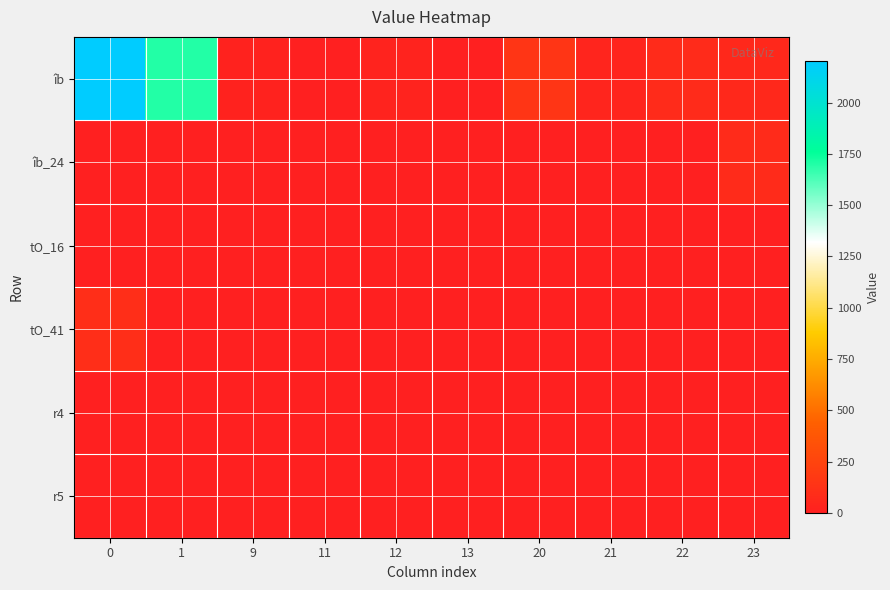

What is the greatest value displayed?

2200